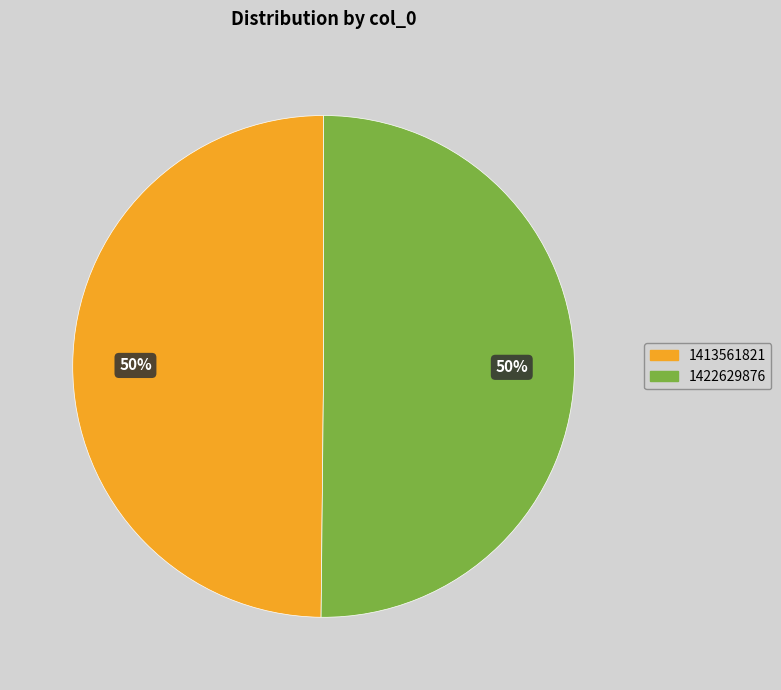

To the nearest percent, what is the combined percentage of 1413561821 and 1422629876?

100%